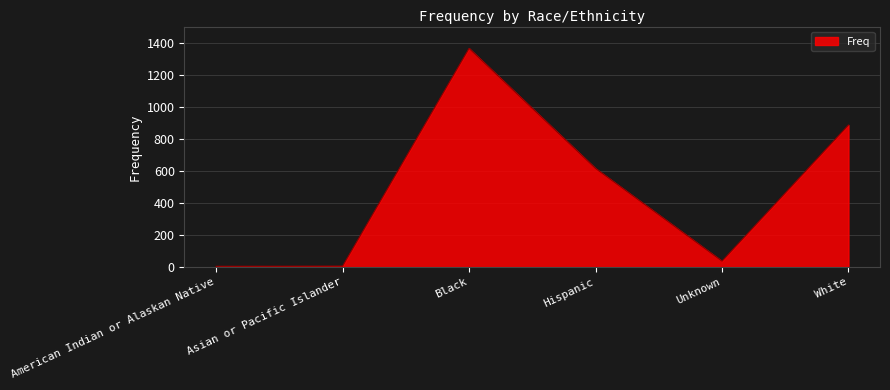

What is the difference between the second highest and minimum values?

881